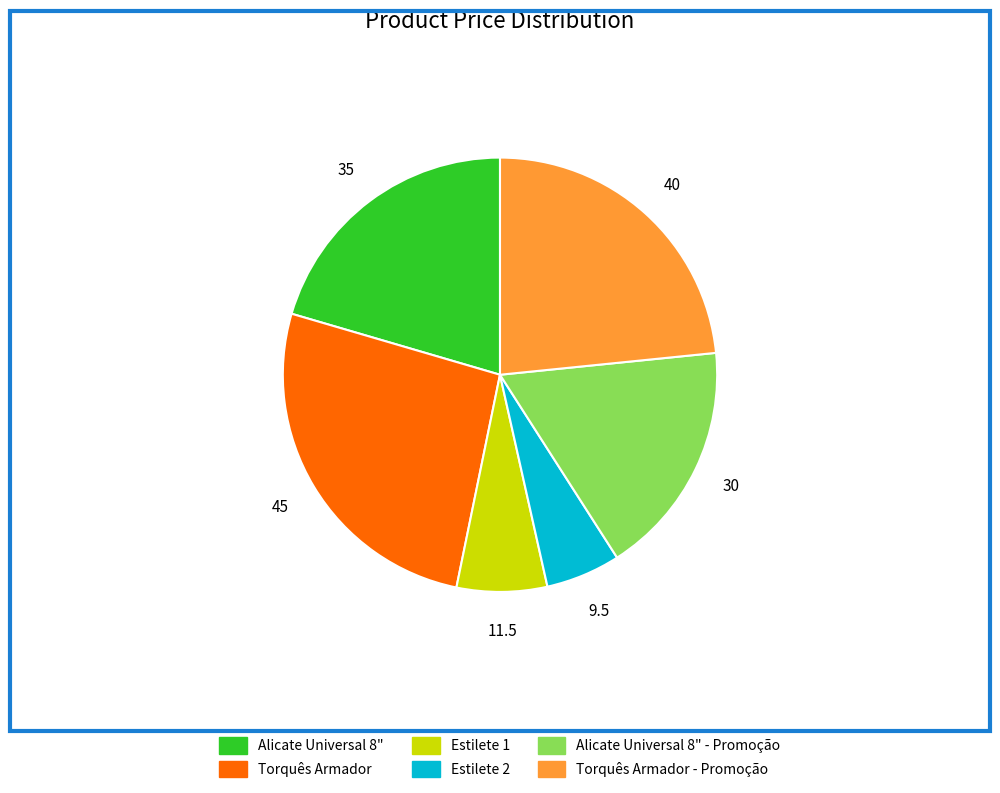

Does any single category account for the majority?

No